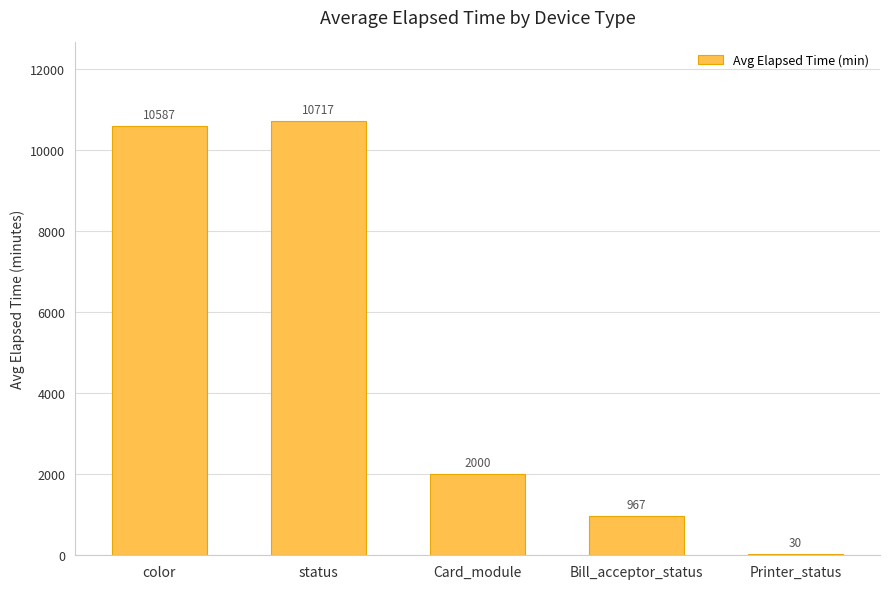

At which label does the data first exceed 2000?

color